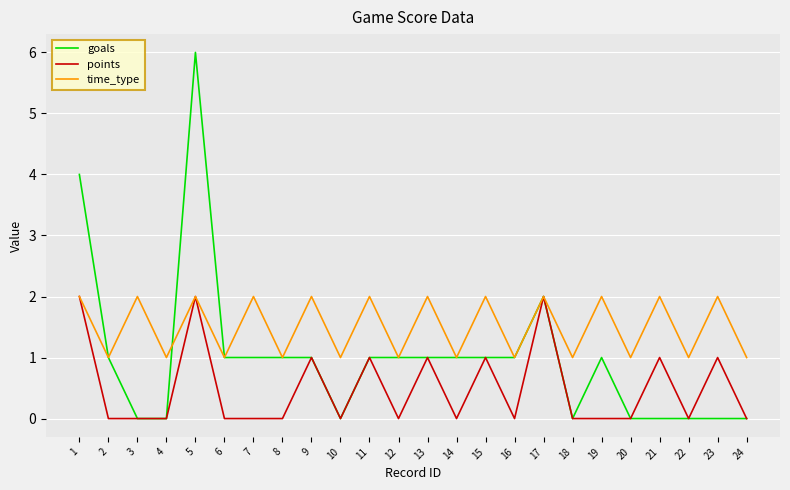

The value of points at 24 is 1. True or false?

False